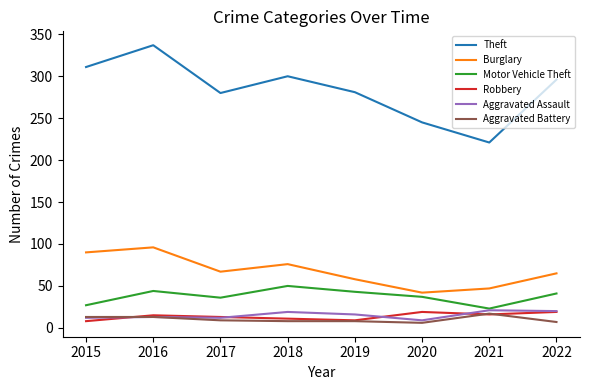

Is the value of Motor Vehicle Theft at 2018 greater than the value of Aggravated Battery at 2019?

Yes